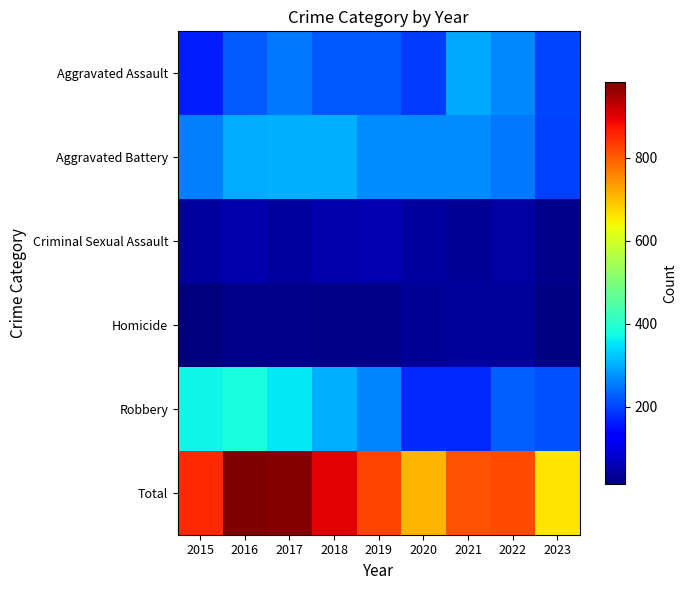

Reading left to right, what are all the values shown in this chart?

Aggravated Assault: 2015=164	2016=225	2017=251	2018=220	2019=220	2020=192	2021=295	2022=264	2023=201
Aggravated Battery: 2015=259	2016=298	2017=303	2018=302	2019=267	2020=268	2021=270	2022=248	2023=198
Criminal Sexual Assault: 2015=43	2016=51	2017=41	2018=51	2019=55	2020=40	2021=33	2022=45	2023=27
Homicide: 2015=13	2016=28	2017=27	2018=23	2019=21	2020=34	2021=38	2022=36	2023=19
Robbery: 2015=372	2016=381	2017=356	2018=302	2019=263	2020=174	2021=175	2022=226	2023=213
Total: 2015=851	2016=983	2017=978	2018=898	2019=826	2020=708	2021=811	2022=819	2023=658